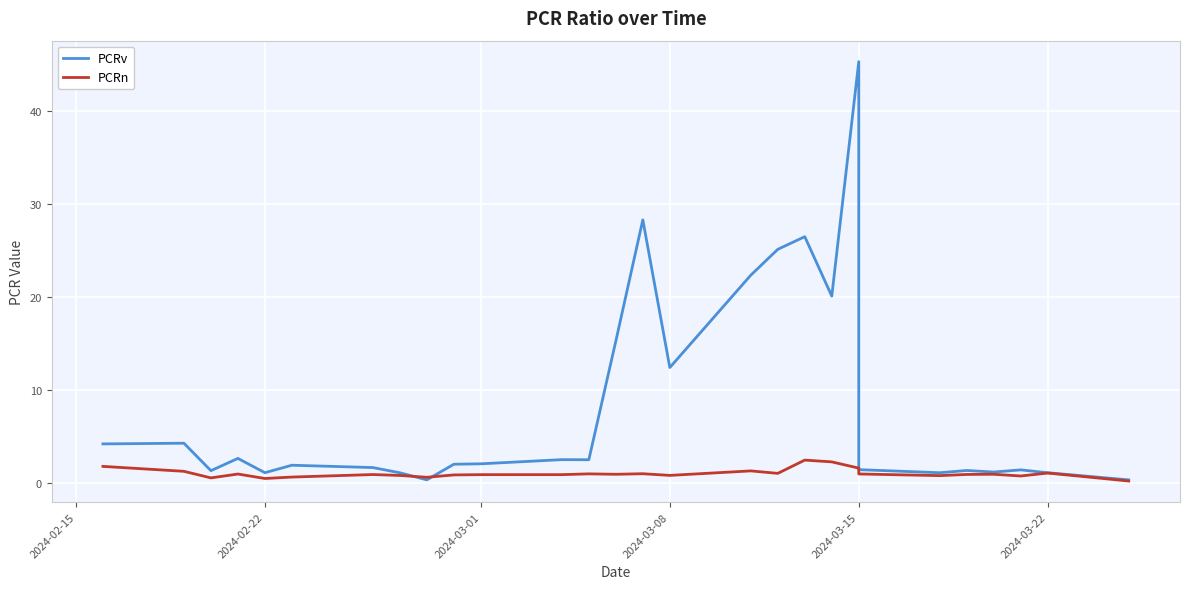

True or false: PCRn and PCRv cross at least once.

True